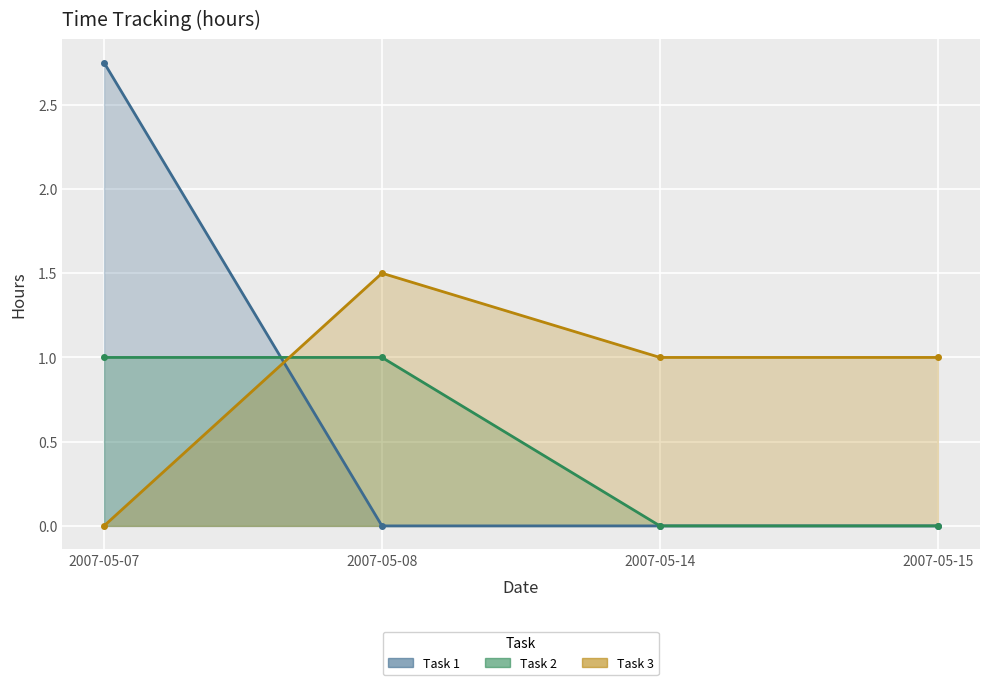

What is the value of the Task 3 point at the 4th from the left?

1.0